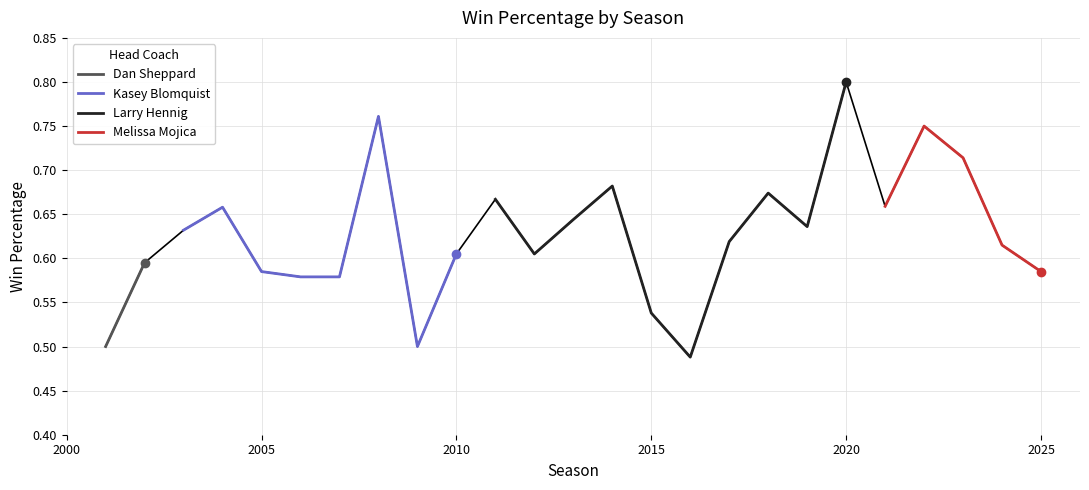

Reading left to right, transcribe all the data shown in this chart.

2001=0.5	2002=0.6	2003=0.6	2004=0.7	2005=0.6	2006=0.6	2007=0.6	2008=0.8	2009=0.5	2010=0.6	2011=0.7	2012=0.6	2013=0.6	2014=0.7	2015=0.5	2016=0.5	2017=0.6	2018=0.7	2019=0.6	2020=0.8	2021=0.7	2022=0.8	2023=0.7	2024=0.6	2025=0.6